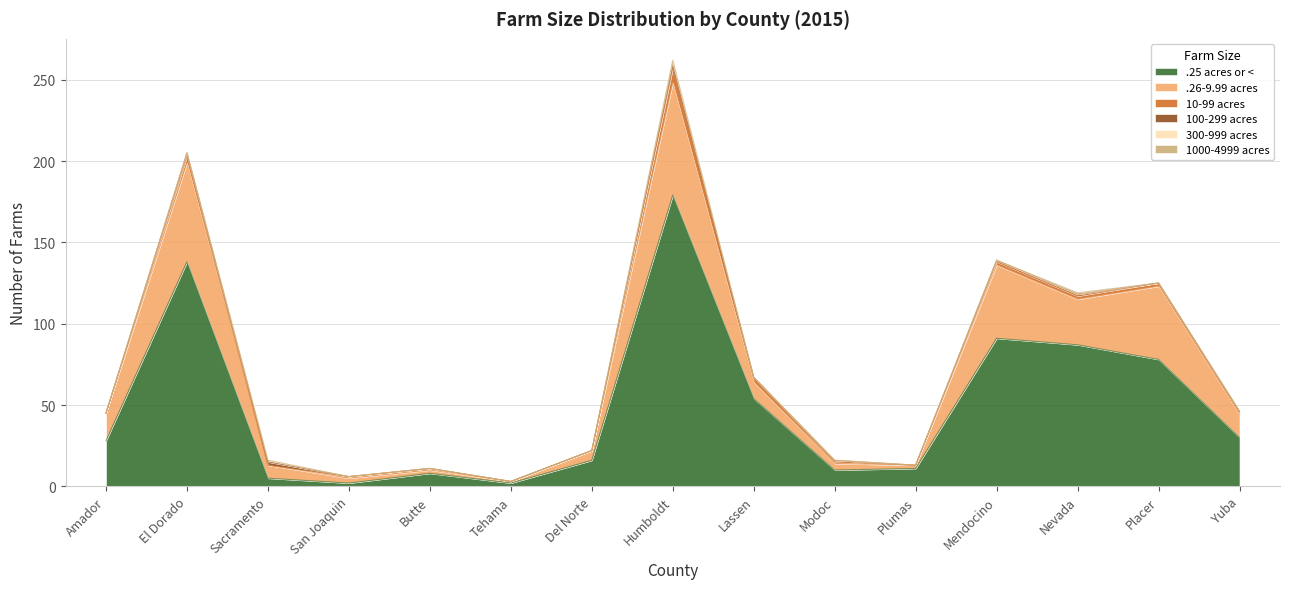

How many interior local peaks does the .25 acres or < series have?

4